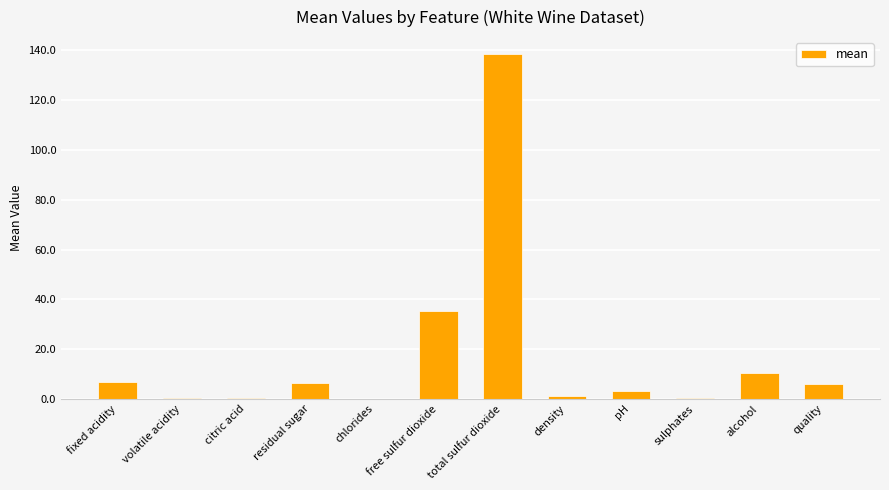

Where does the data first go above 5?

fixed acidity